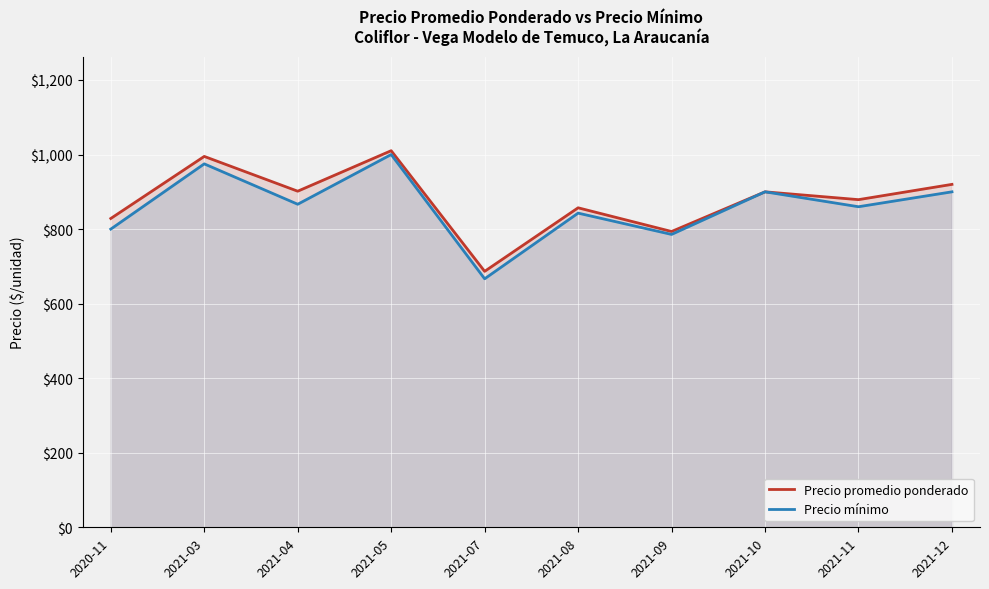

The value of Precio promedio ponderado at 2021-04 is 403.5. True or false?

False